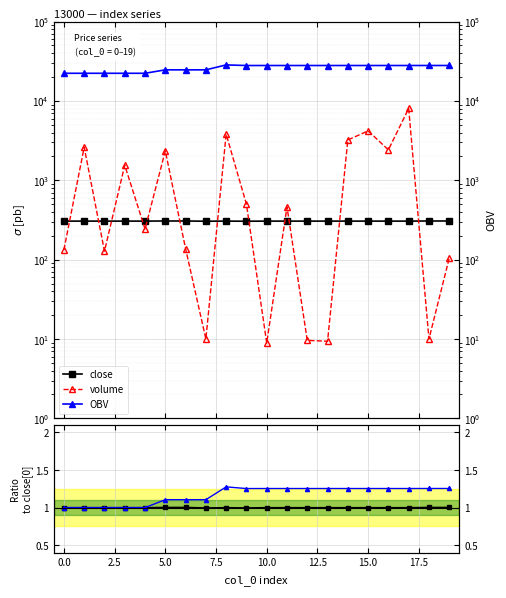

What position from the right is 0.0?

19